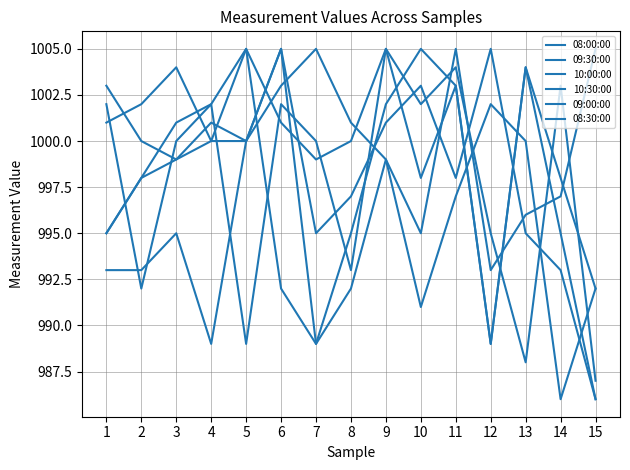

Does the chart have visible grid lines?

Yes